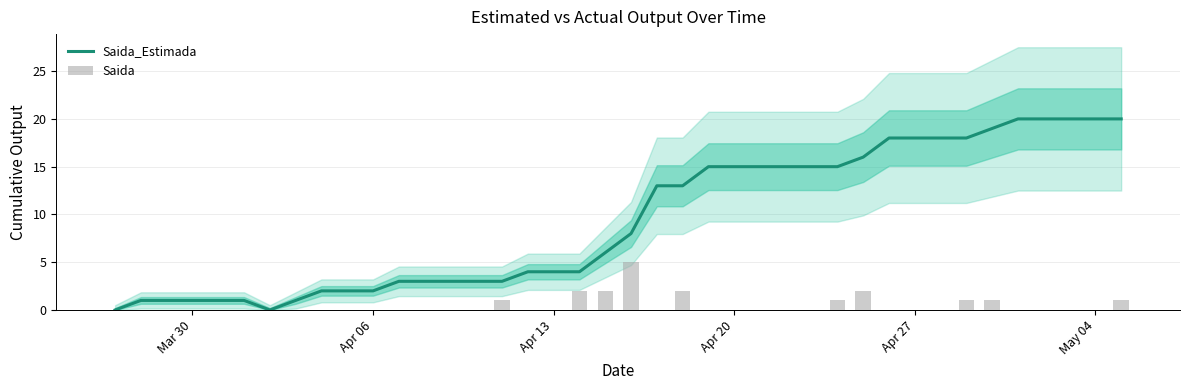

How many data points does each series have?

40